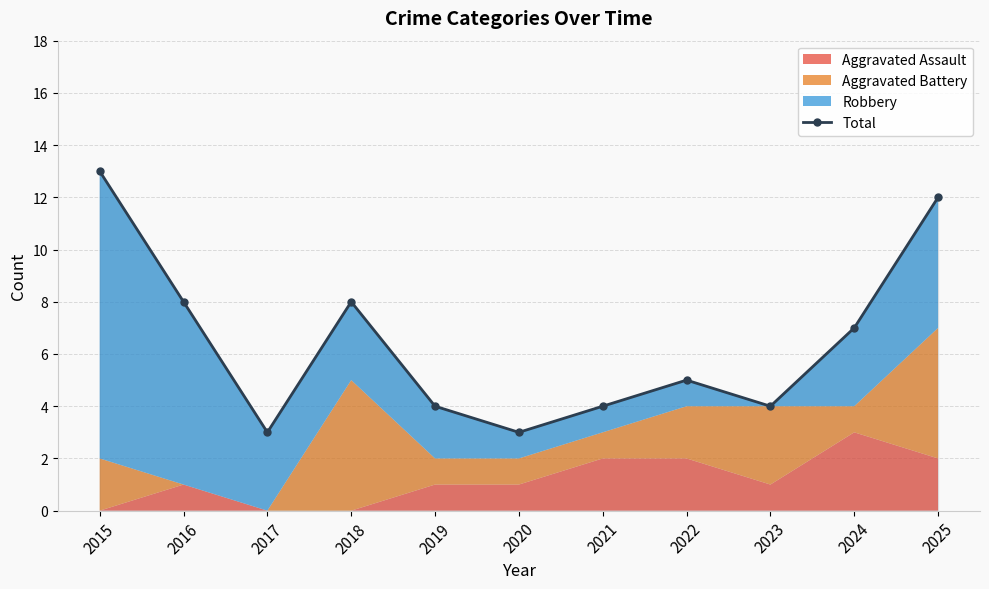

Does the chart have visible grid lines?

Yes